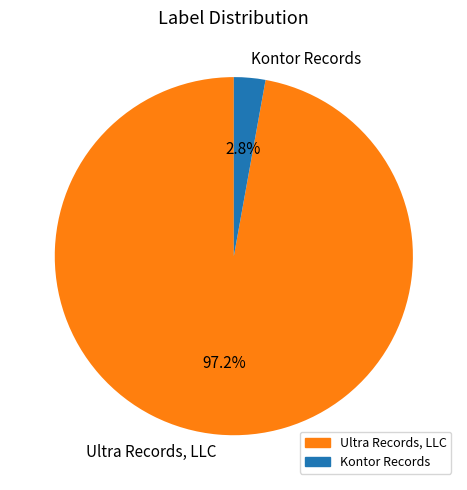

What portion of the pie excludes Ultra Records, LLC?

2.8%